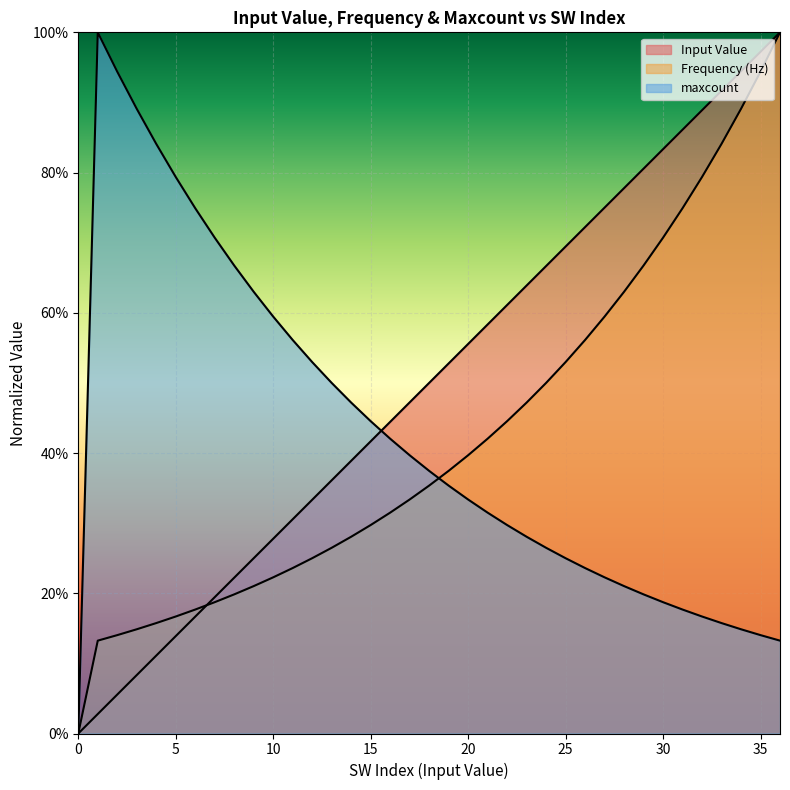

True or false: Frequency (Hz) has more than 1 points higher than both neighbors.

False